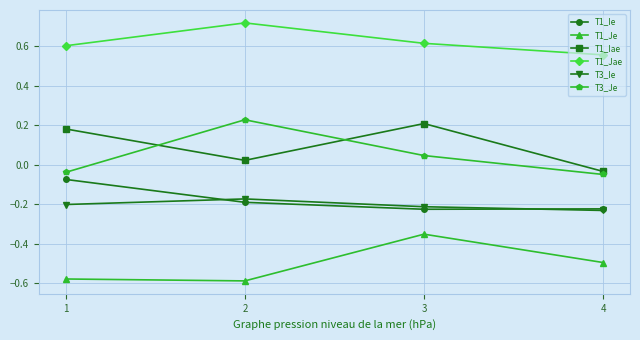

The value of T1_Jae at 4 is 0.6. True or false?

True